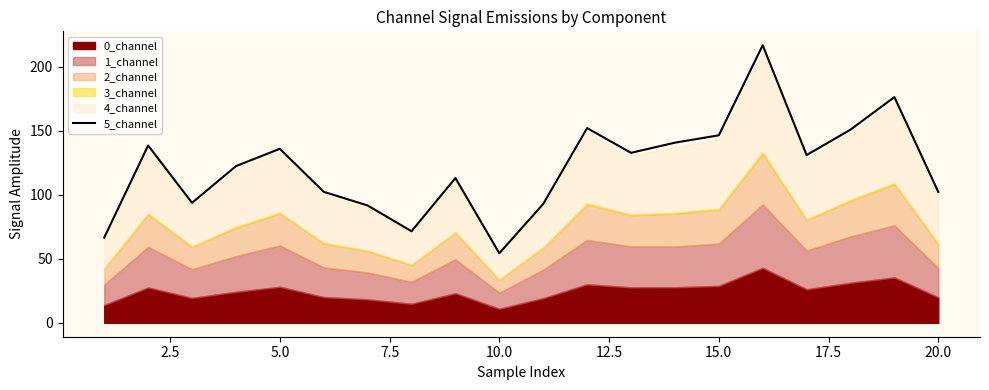

True or false: 5_channel has a value of 259.6 at 15.0.

False